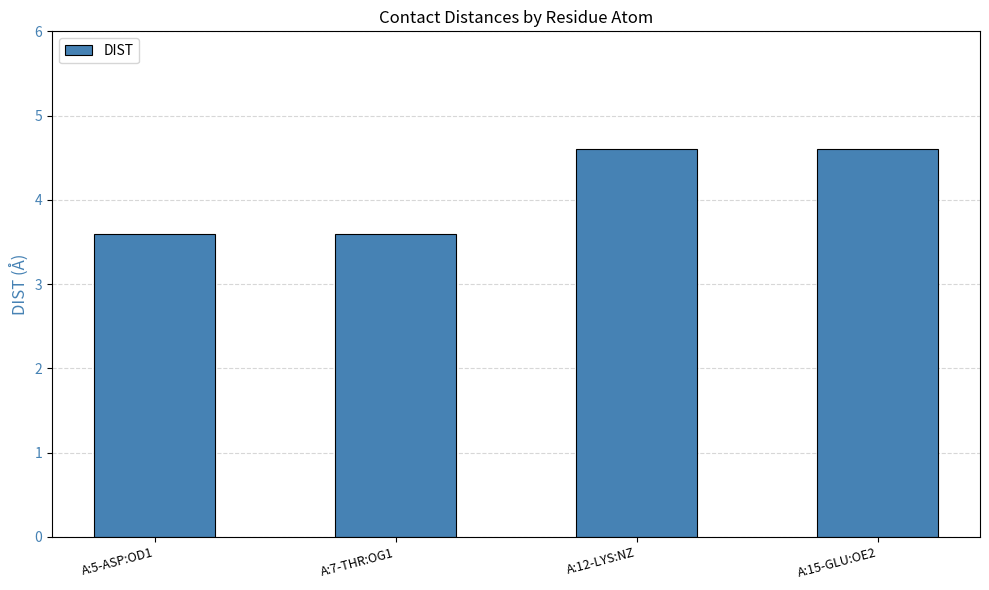

What is the value of the 4th bar from the left?

4.6